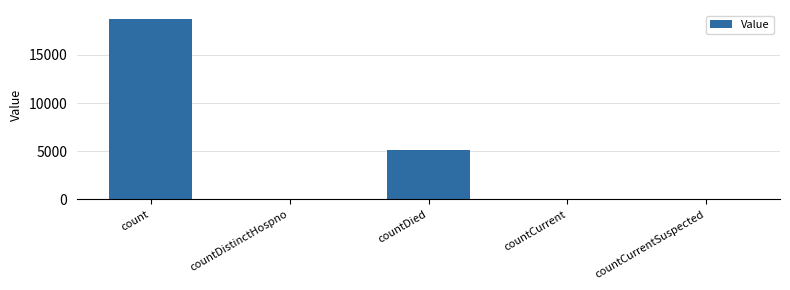

What is the change in value from countDistinctHospno to countDied?

+5148